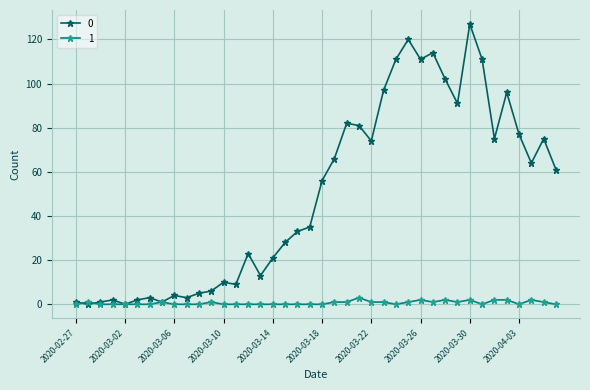

How many distinct data groups are displayed?

2